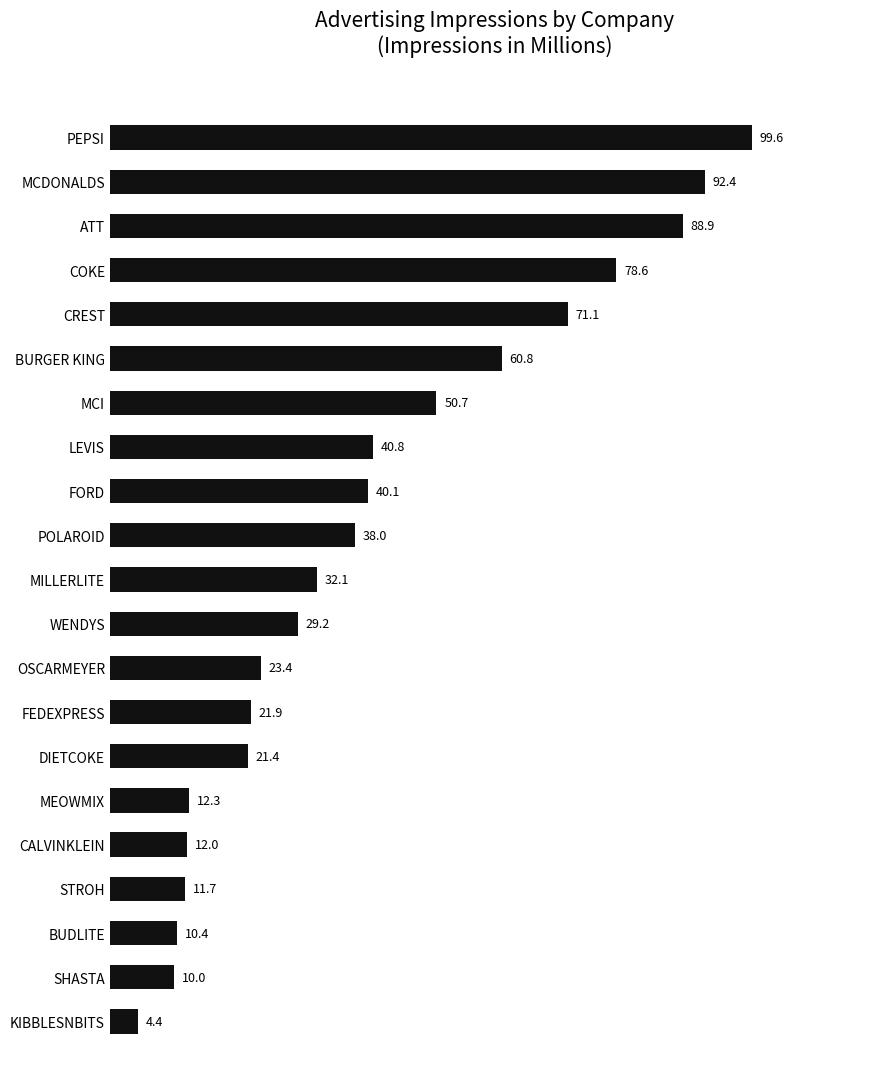

Between CREST and PEPSI, which is larger?

PEPSI